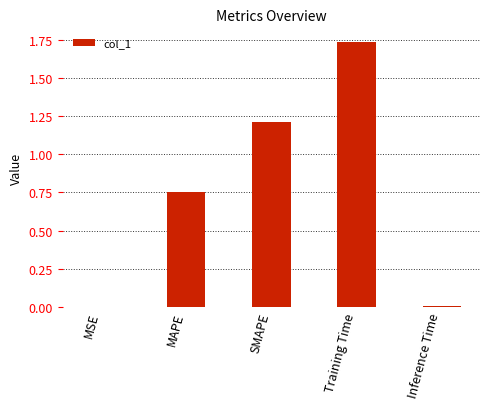

Is it true that the value at MSE is 0.0?

True